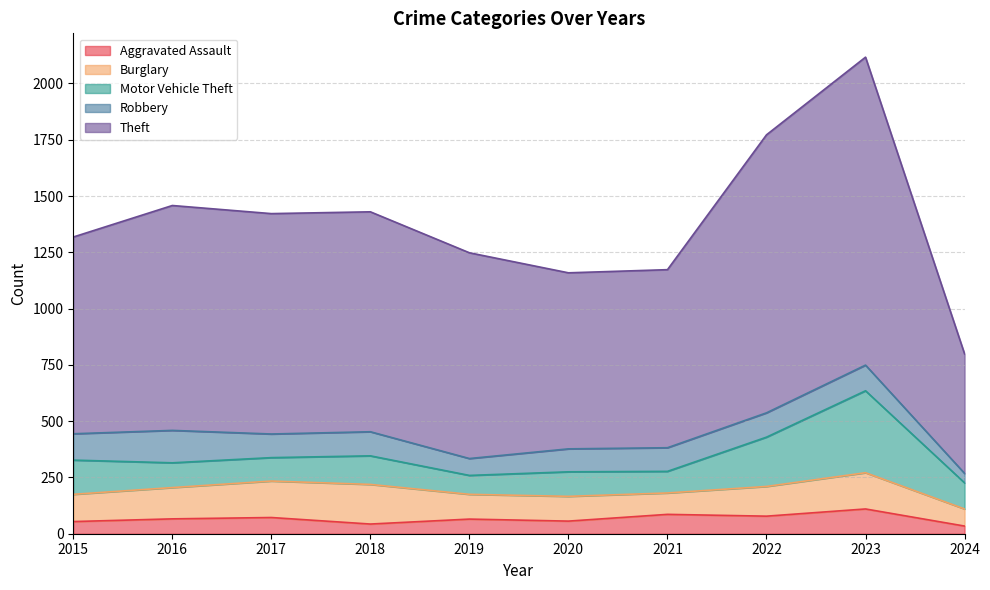

What are all the series names shown in the legend?

Aggravated Assault, Burglary, Motor Vehicle Theft, Robbery, Theft